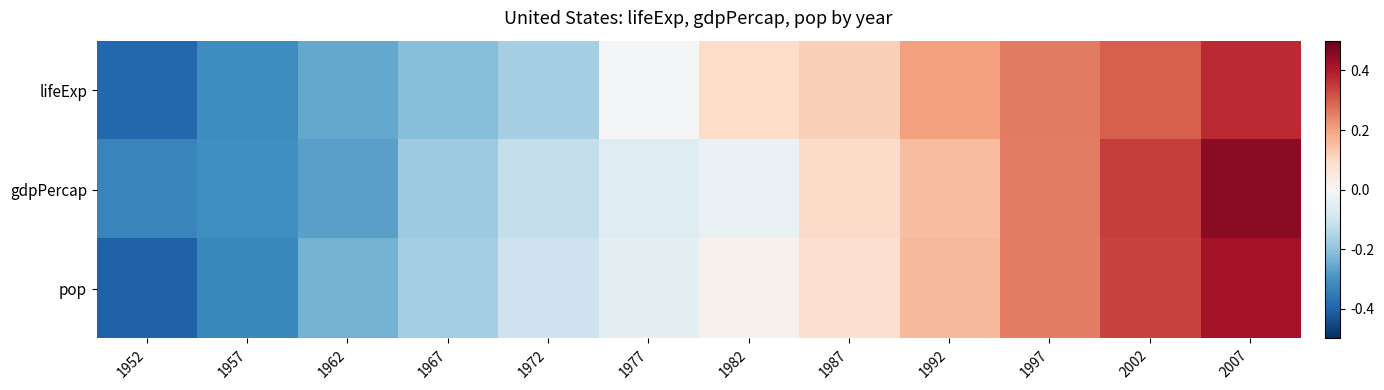

At which category does the chart reach its minimum across all series?

1952